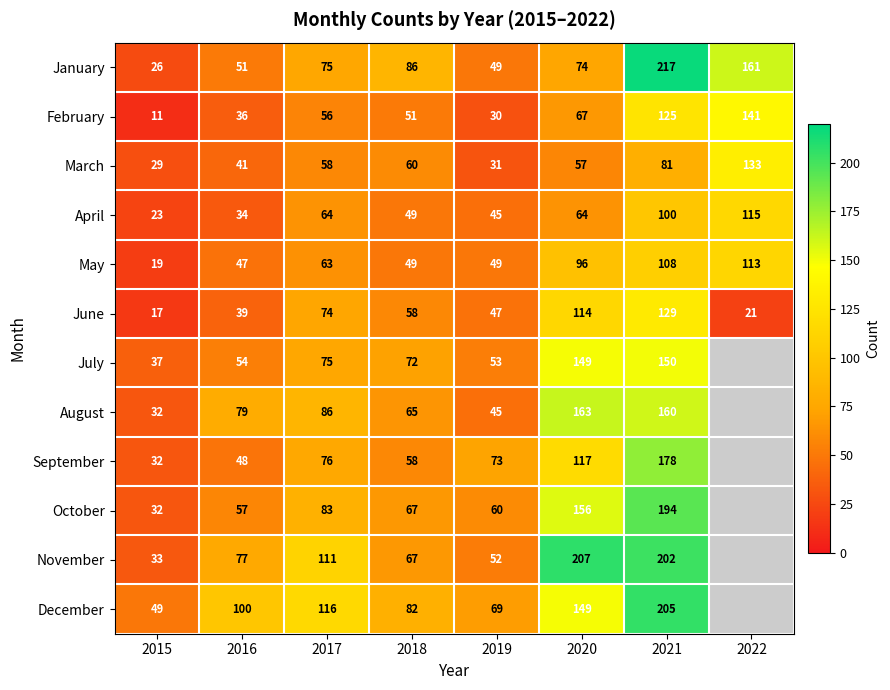

Rank the categories by June value from lowest to highest.

2015, 2022, 2016, 2019, 2018, 2017, 2020, 2021